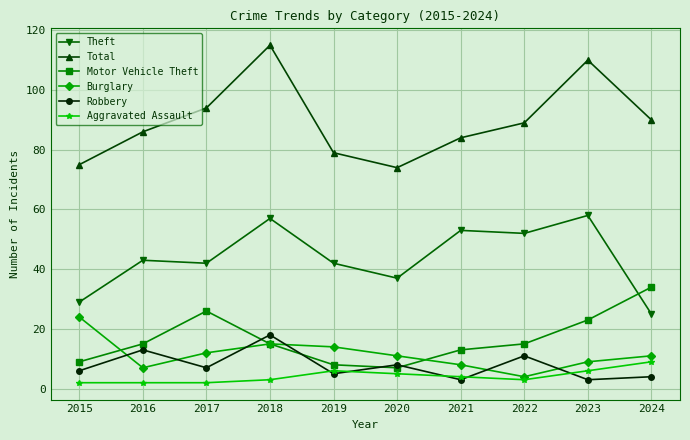

What are all the series names shown in the legend?

Theft, Total, Motor Vehicle Theft, Burglary, Robbery, Aggravated Assault